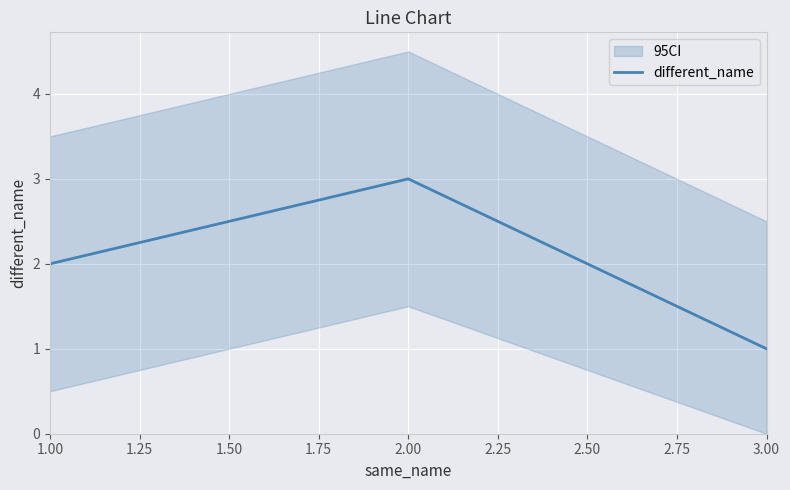

How many values are between 1 and 3?

3